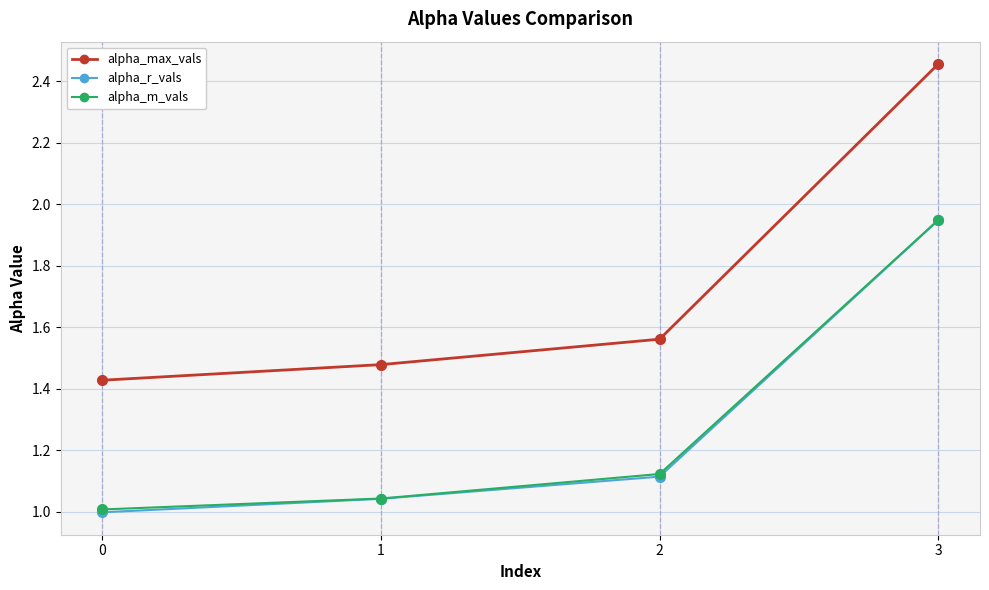

The value of alpha_m_vals at 1 is 1.7. True or false?

False